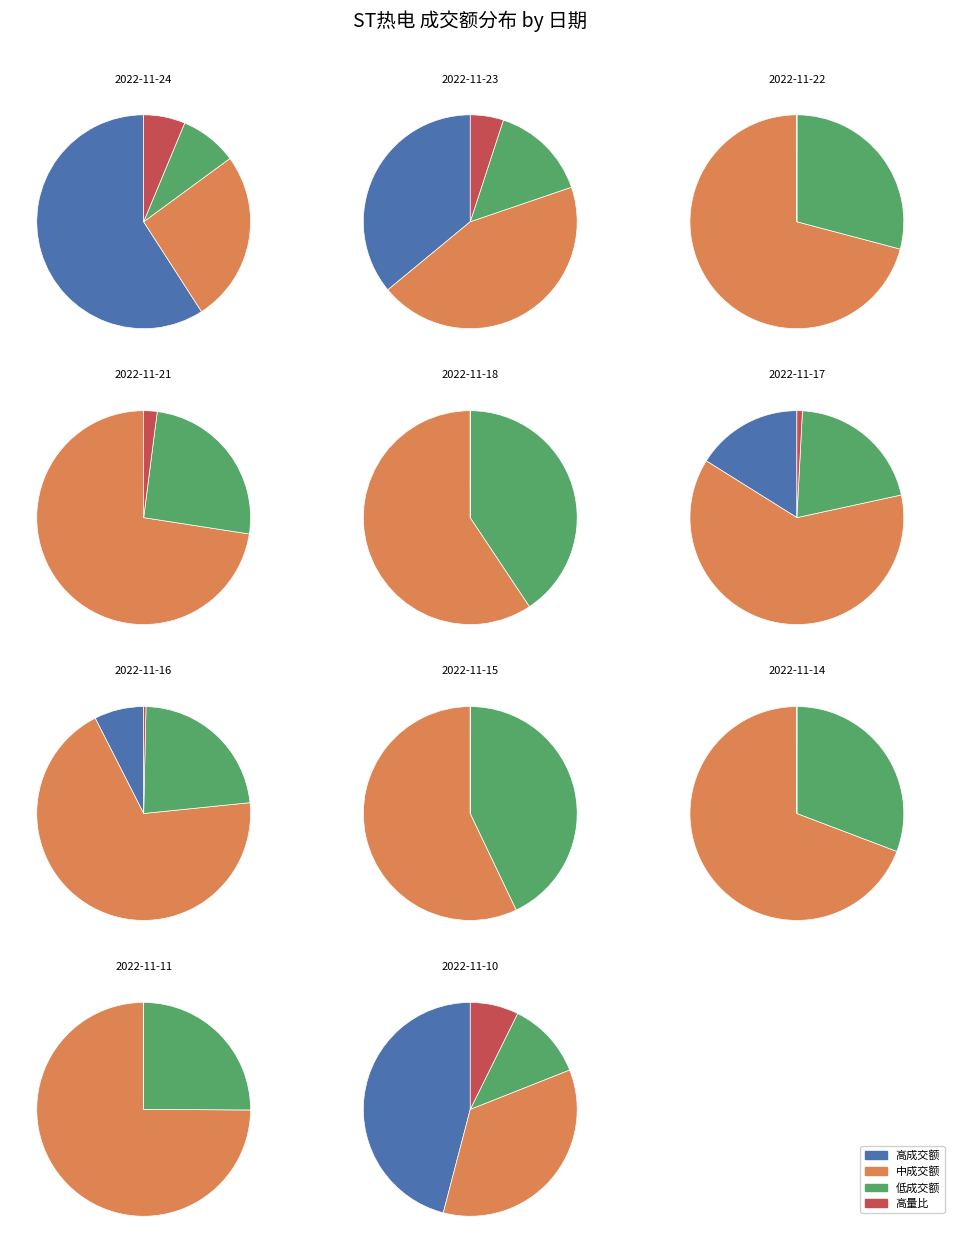

Does any single category account for the majority?

No